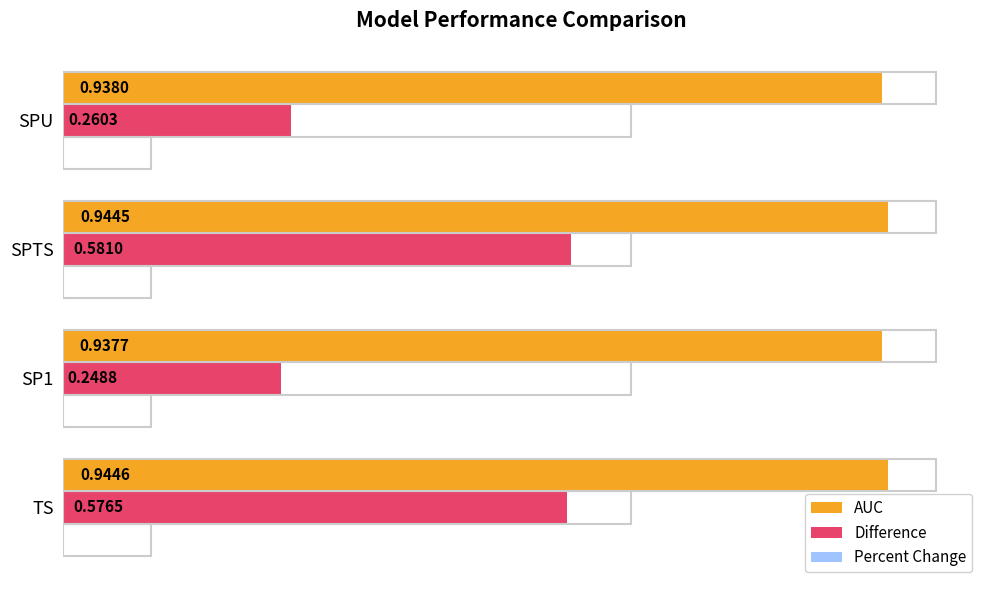

List the series in order of their overall mean, lowest first.

Difference, AUC